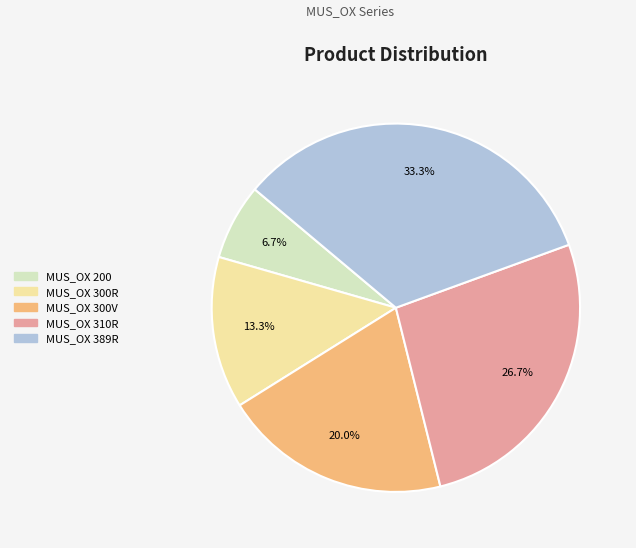

To the nearest percent, what portion does MUS_OX 300V represent?

20%